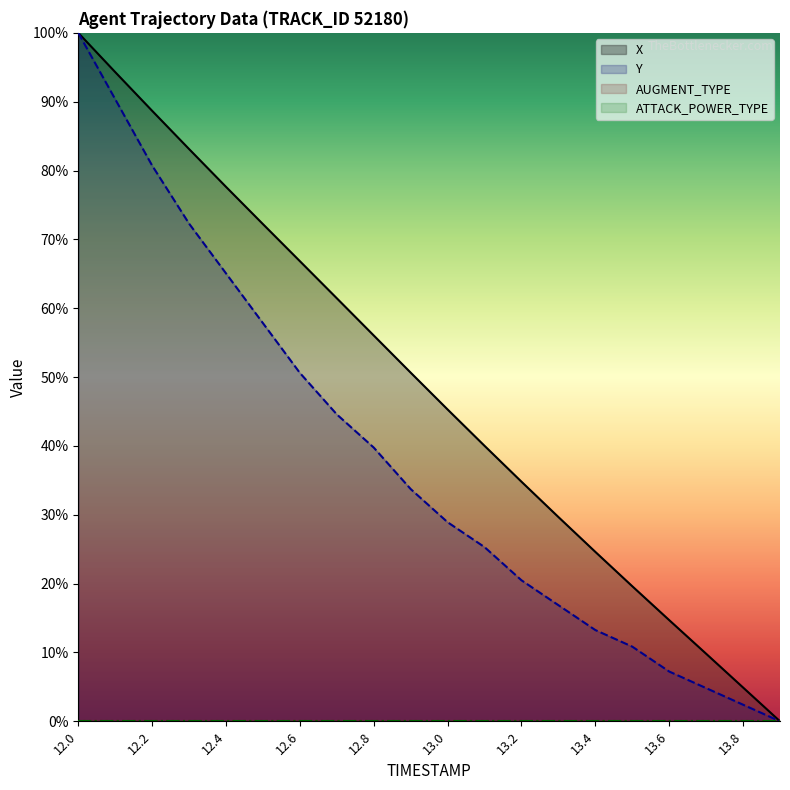

Reading left to right, transcribe all the data shown in this chart.

X: 12.0=100.0	12.1=94.3	12.2=88.7	12.3=83.1	12.4=77.6	12.5=72.2	12.6=66.8	12.7=61.4	12.8=56.0	12.9=50.6	13.0=45.3	13.1=40.0	13.2=34.8	13.3=29.7	13.4=24.6	13.5=19.6	13.6=14.7	13.7=9.8	13.8=4.9	13.9=0.0
Y: 12.0=100.0	12.1=90.4	12.2=80.7	12.3=72.3	12.4=65.1	12.5=57.8	12.6=50.6	12.7=44.6	12.8=39.8	12.9=33.7	13.0=28.9	13.1=25.3	13.2=20.5	13.3=16.9	13.4=13.3	13.5=10.8	13.6=7.2	13.7=4.8	13.8=2.4	13.9=0.0